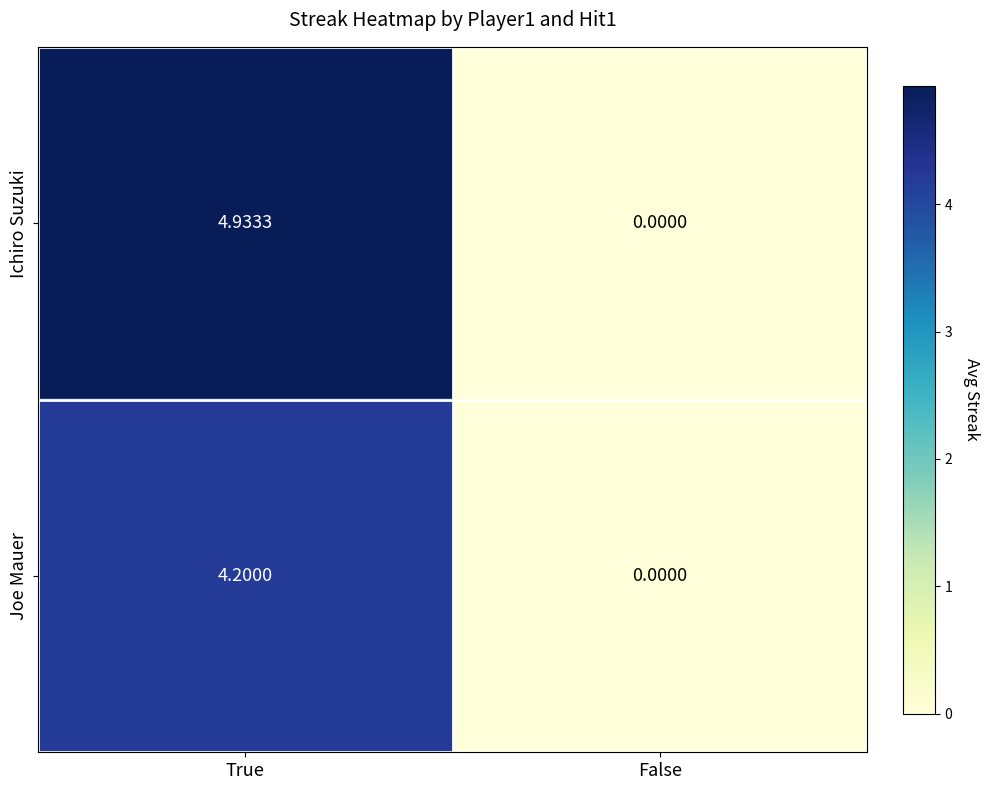

How many values in the Joe Mauer series are below 4?

1